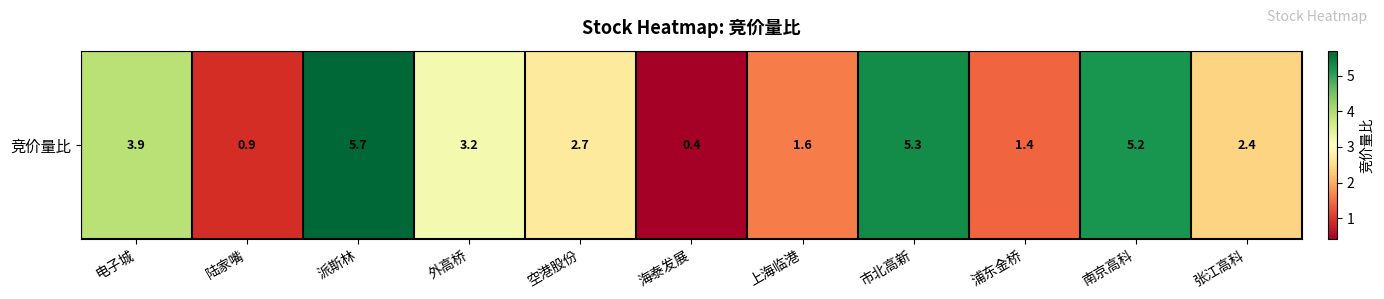

Which has a higher value, 派斯林 or 南京高科?

派斯林